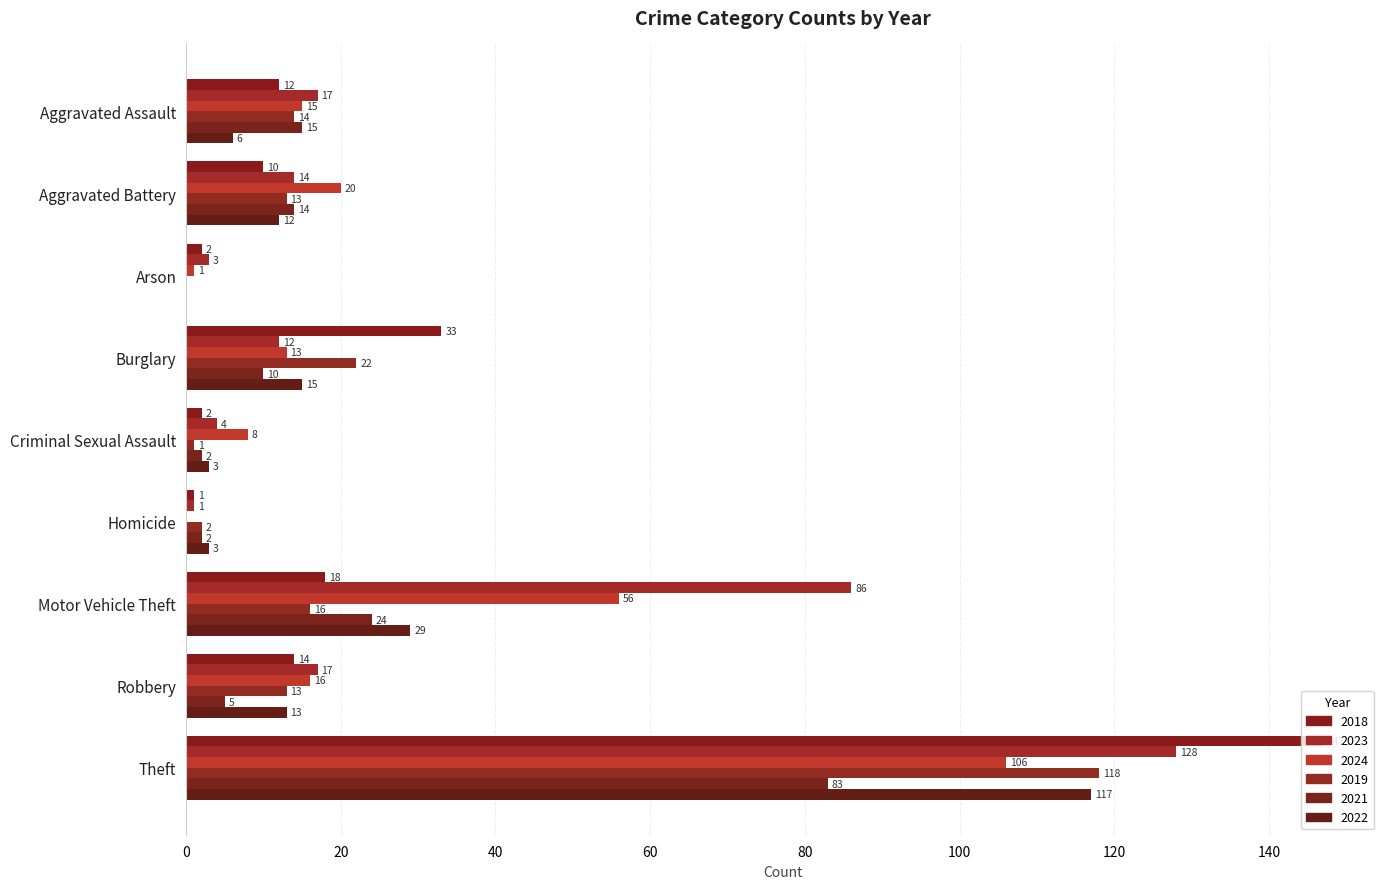

The value of 2018 at Arson is 2. True or false?

True